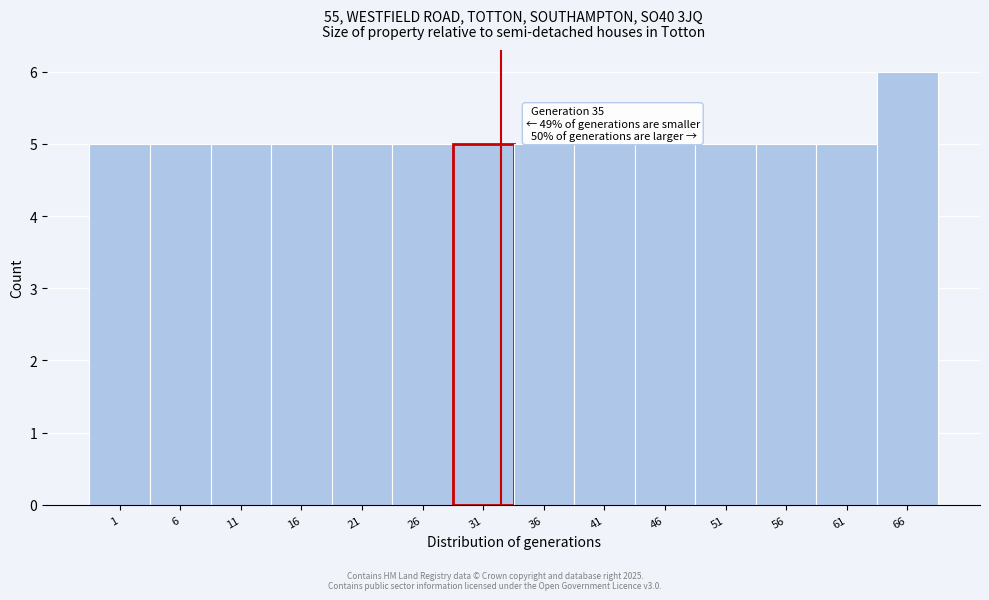

Reading left to right, extract all data points from this chart.

1=5	6=5	11=5	16=5	21=5	26=5	31=5	36=5	41=5	46=5	51=5	56=5	61=5	66=6